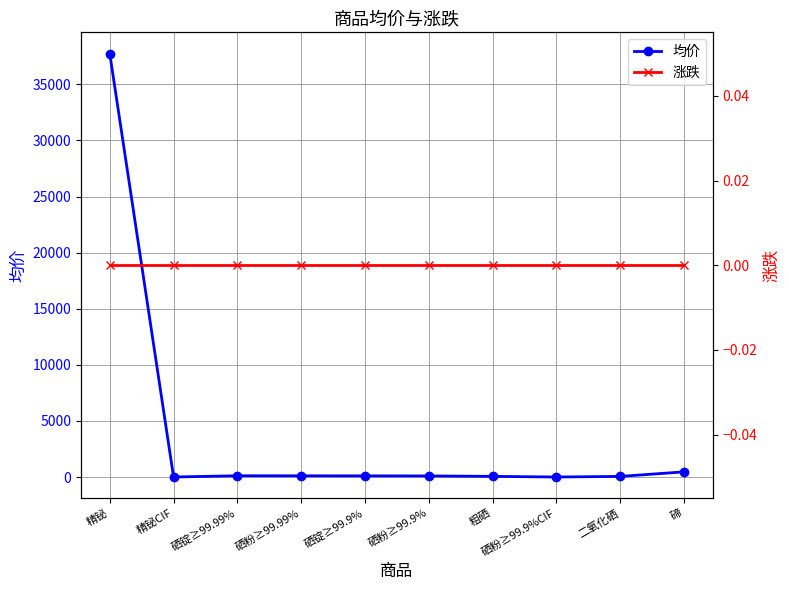

Where is 均价 nearest to the value 18878?

碲